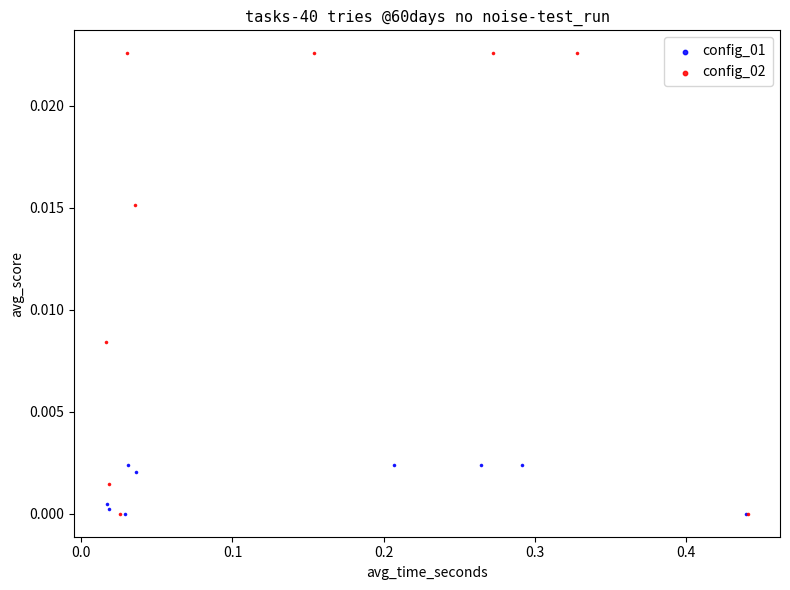

Which series reaches the maximum Y coordinate?

config_02